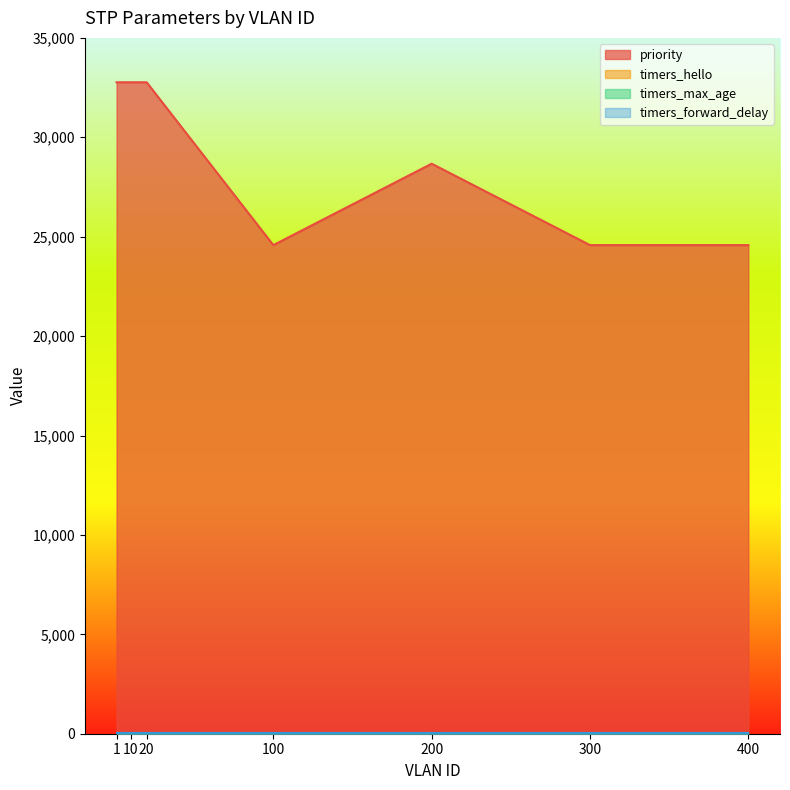

How many lines are shown in the chart?

4